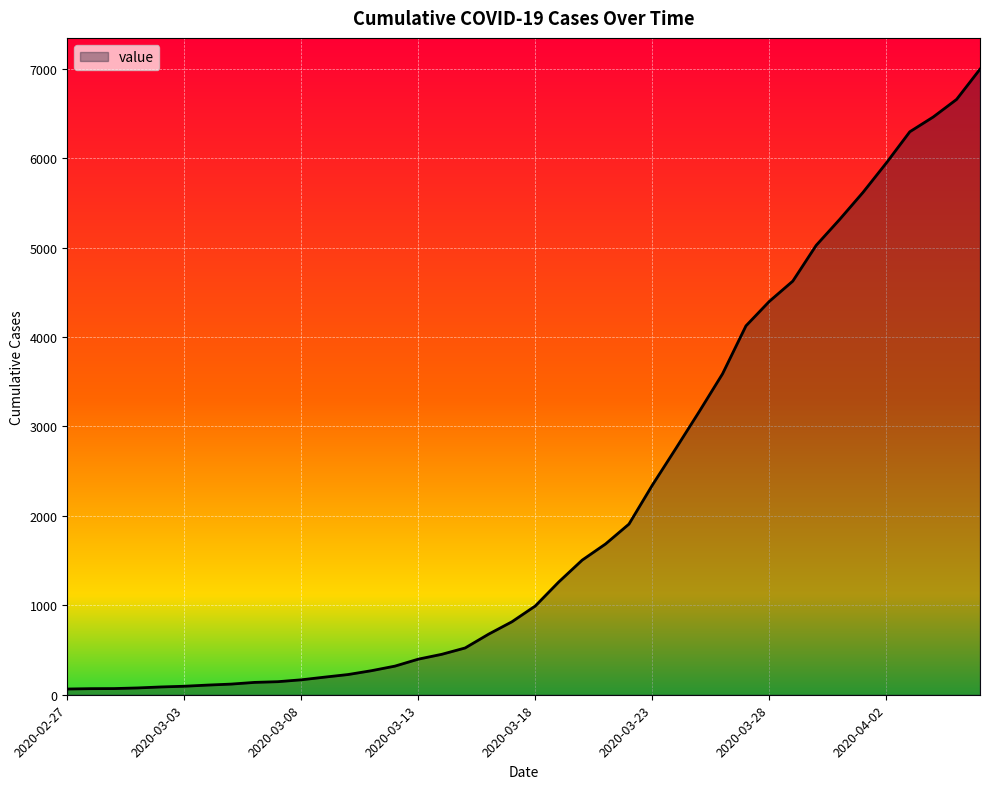

Does the chart have visible grid lines?

Yes